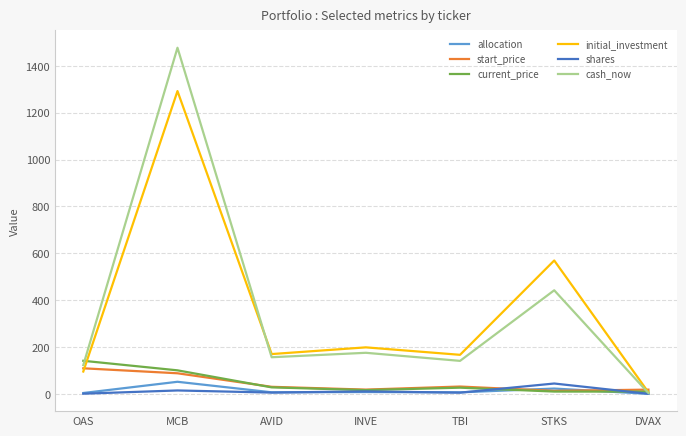

The initial_investment series shows 569.5 at STKS. True or false?

True